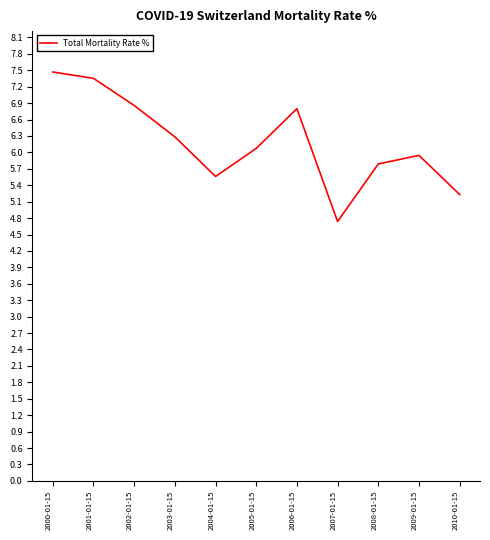

At which category does the data reach its first local peak?

2006-01-15